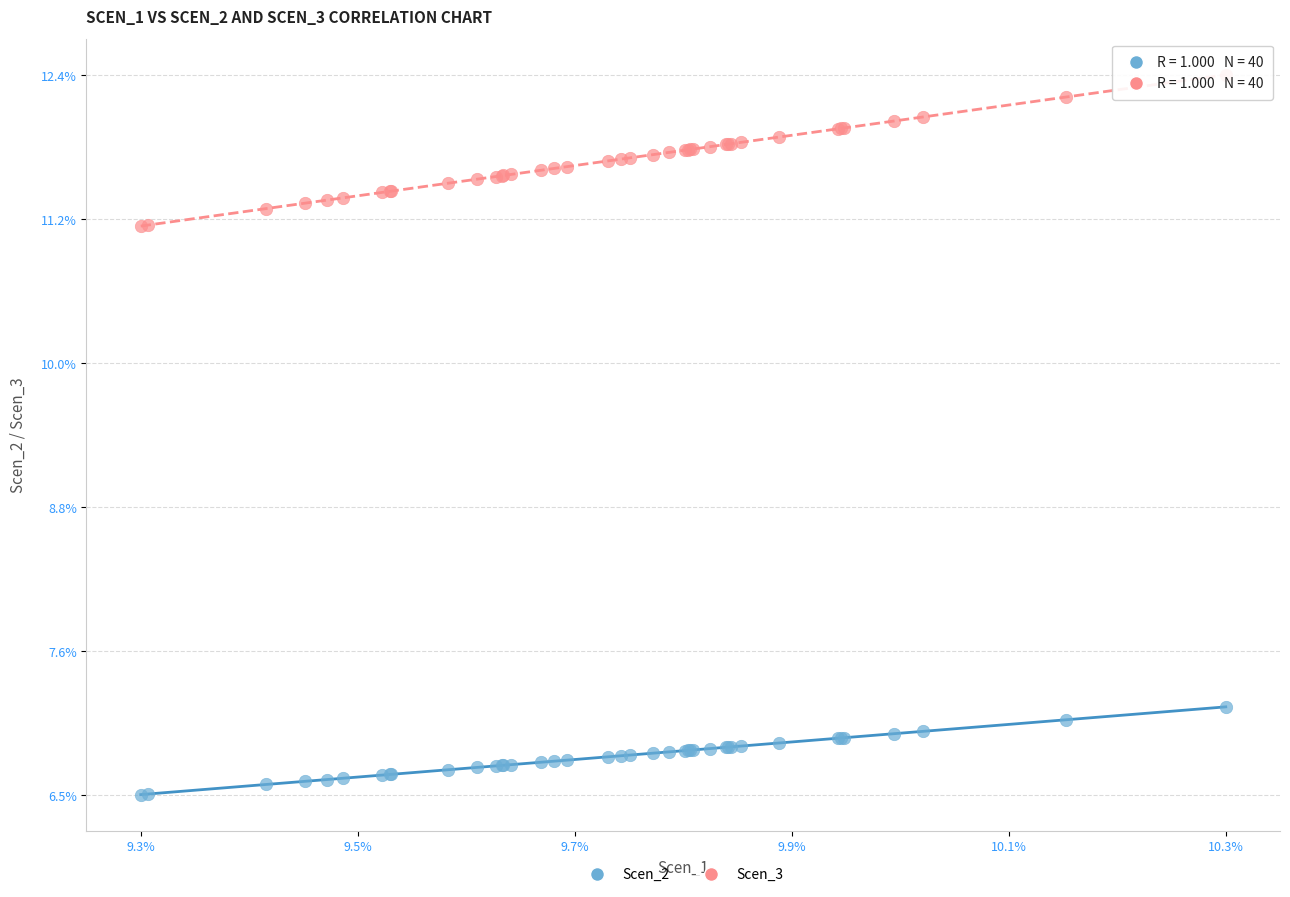

What are all the series names shown in the legend?

Scen_2, Scen_3